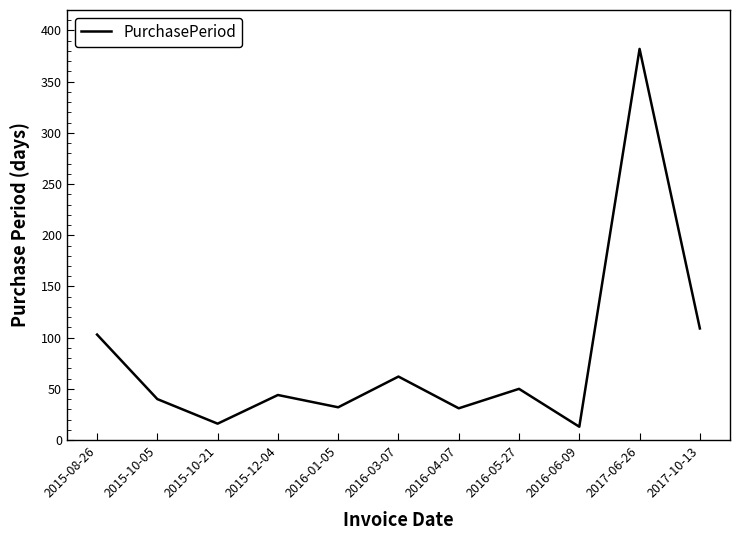

How many lines are shown in the chart?

1